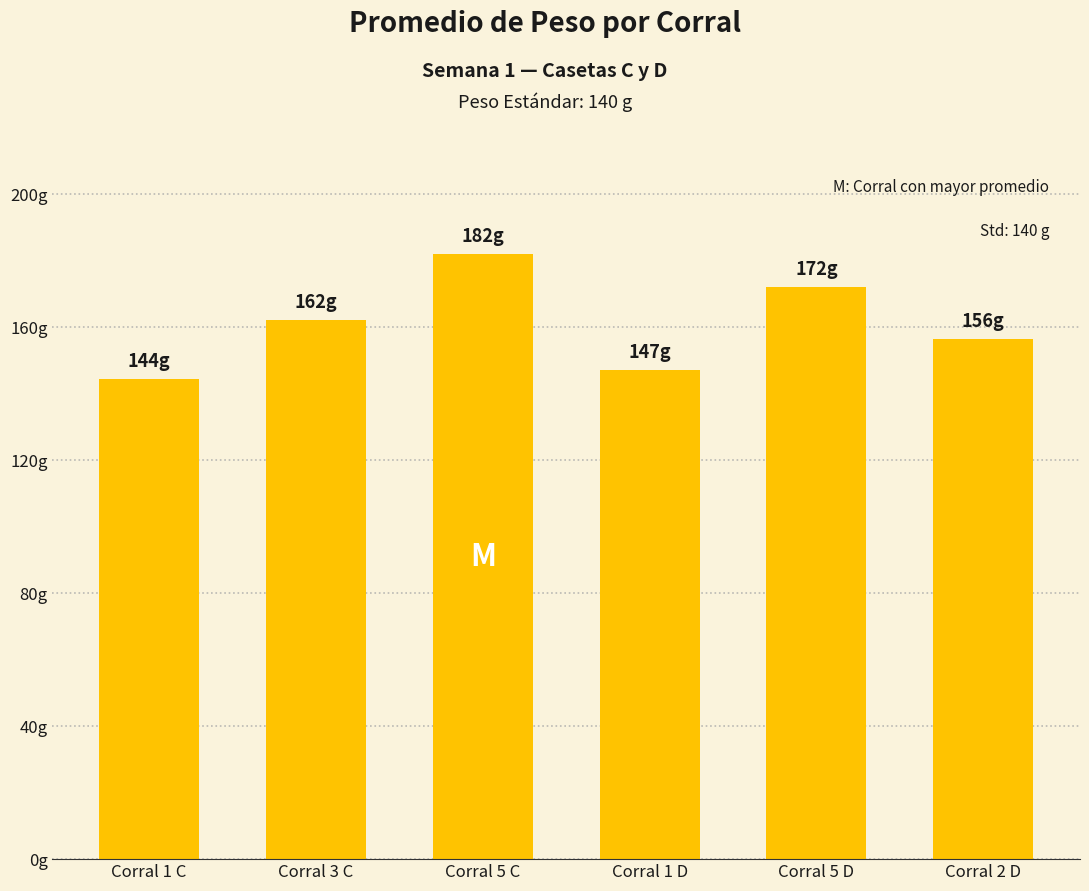

What is the ratio of the value at Corral 5 C to the value at Corral 1 D?

1.2